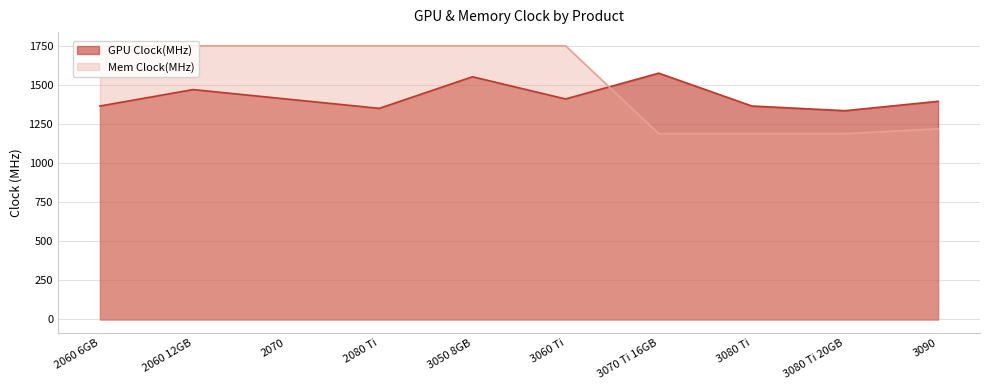

Between 2070 and 2080 Ti, which is larger?

2070